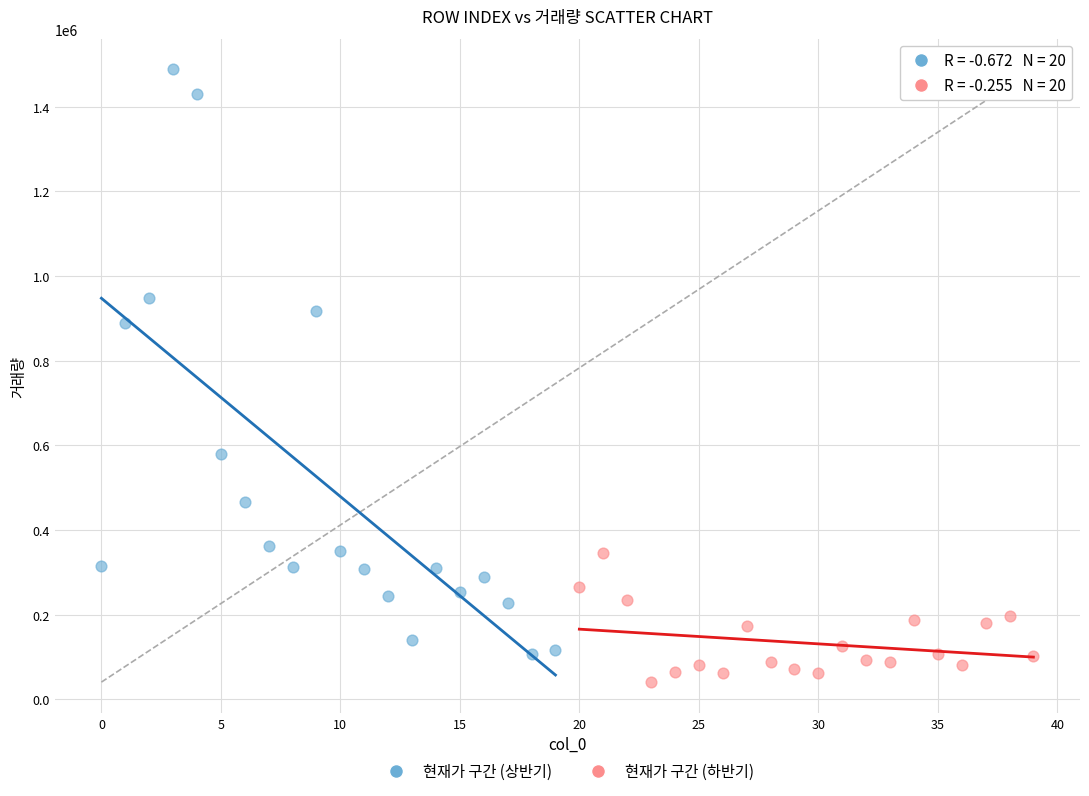

Which series reaches the minimum Y coordinate?

현재가 구간 (하반기)